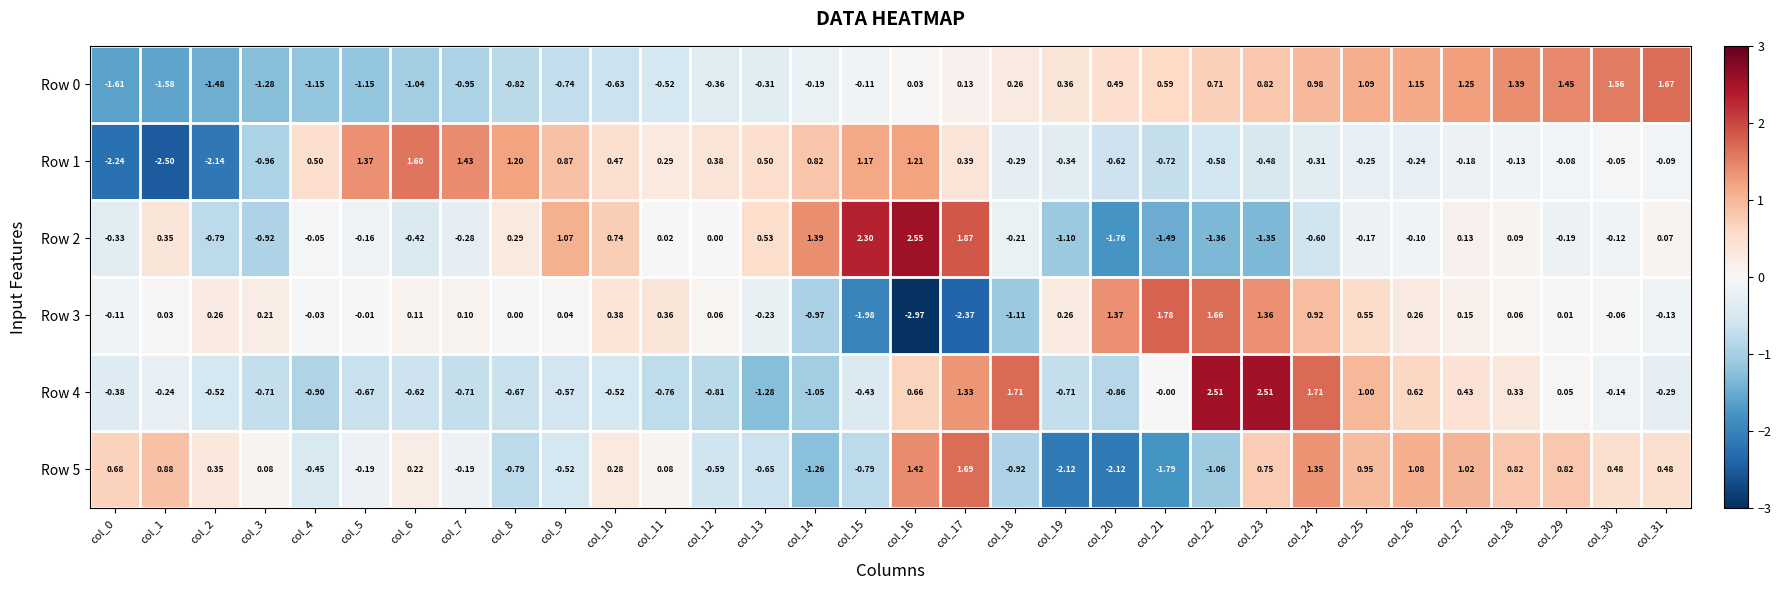

Is the value of Row 2 at col_9 greater than the value of Row 3 at col_30?

Yes